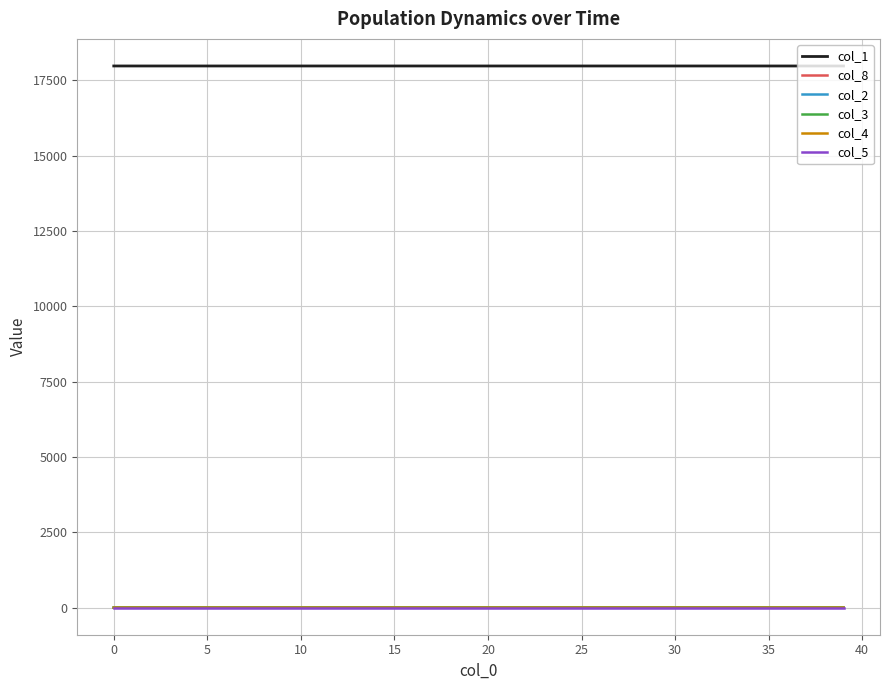

What is the greatest value displayed?

17982.0